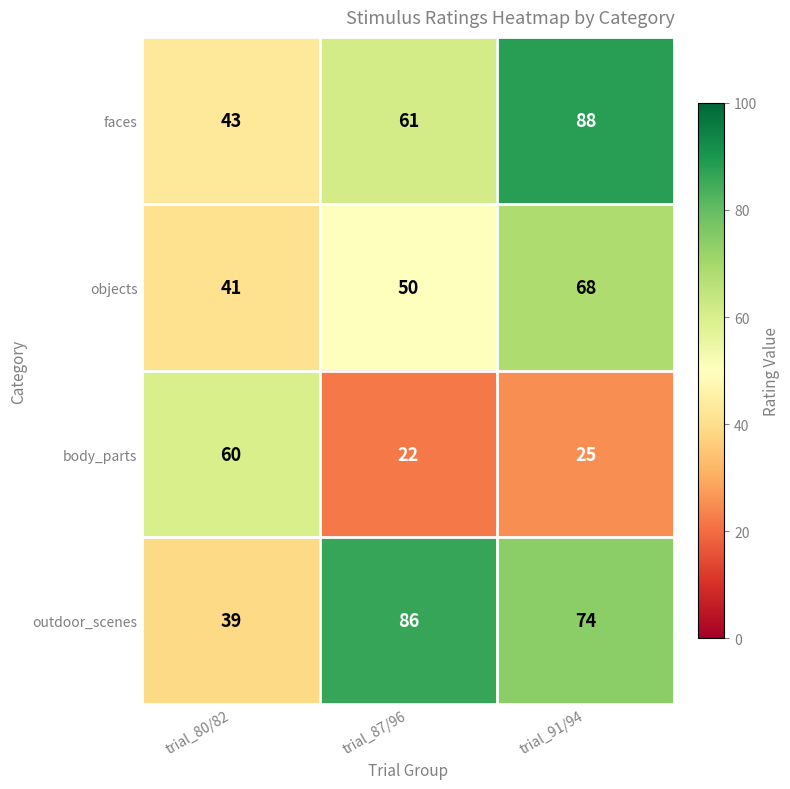

Where is outdoor_scenes nearest to the value 62?

trial_91/94